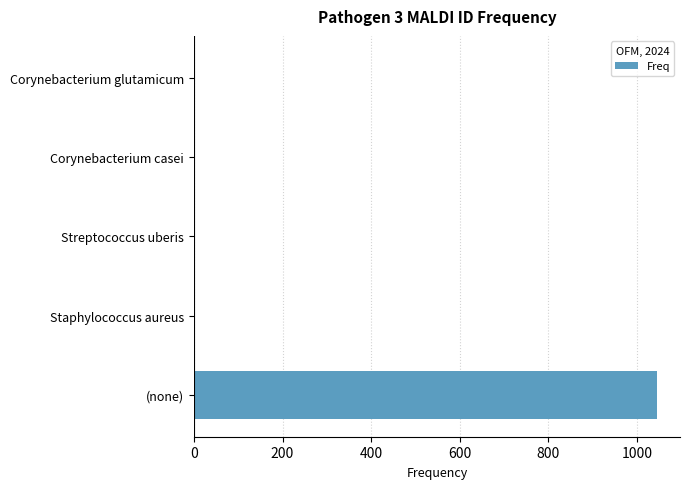

What is the sum of all values?

1051